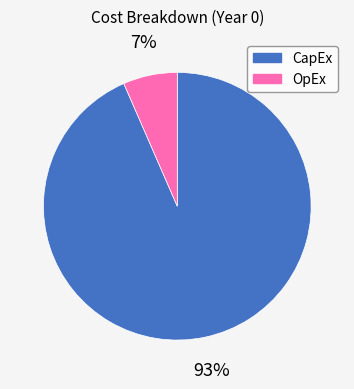

Count the number of slices in the pie.

2